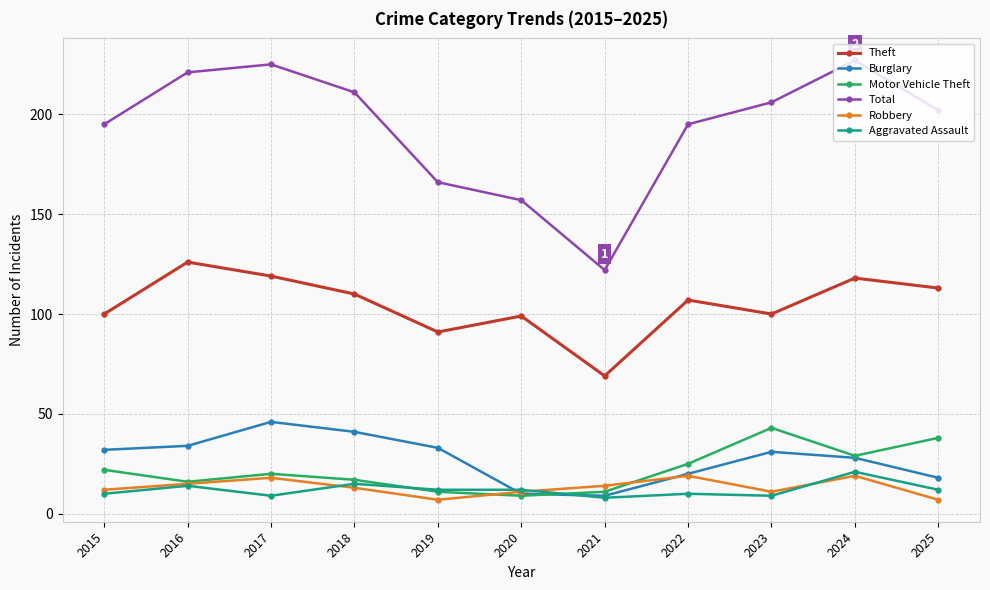

True or false: Robbery has more than 0 points higher than both neighbors.

True